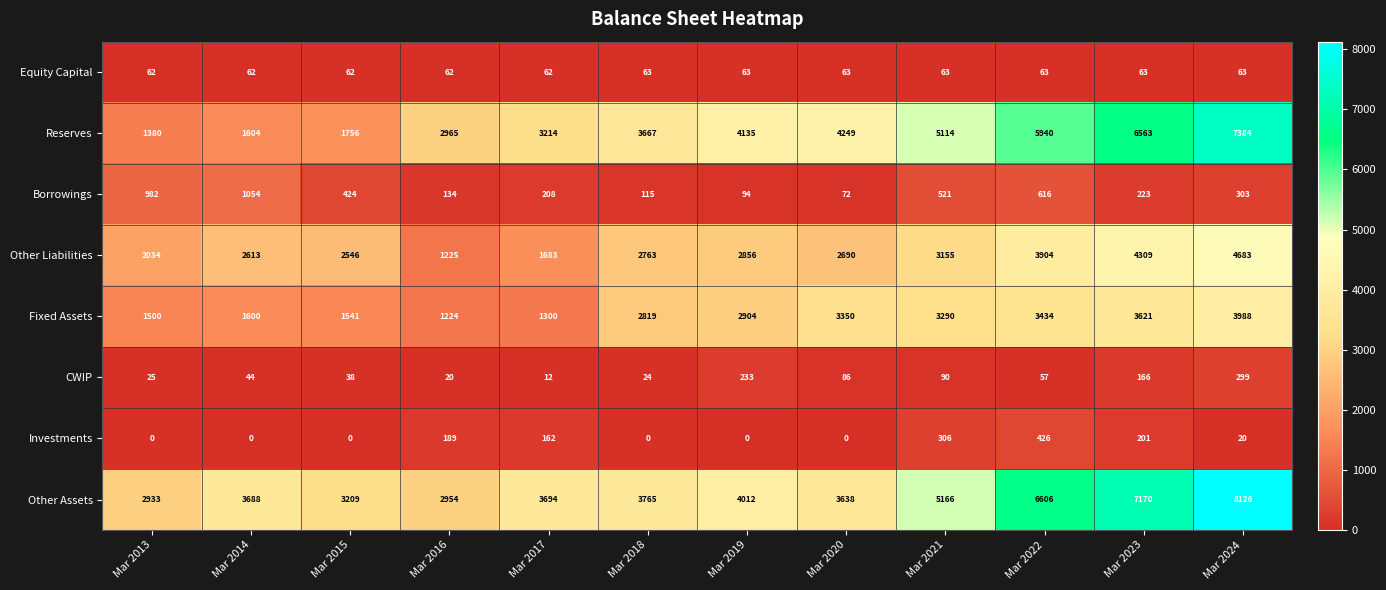

Which category has the highest value in the Reserves series?

Mar 2024